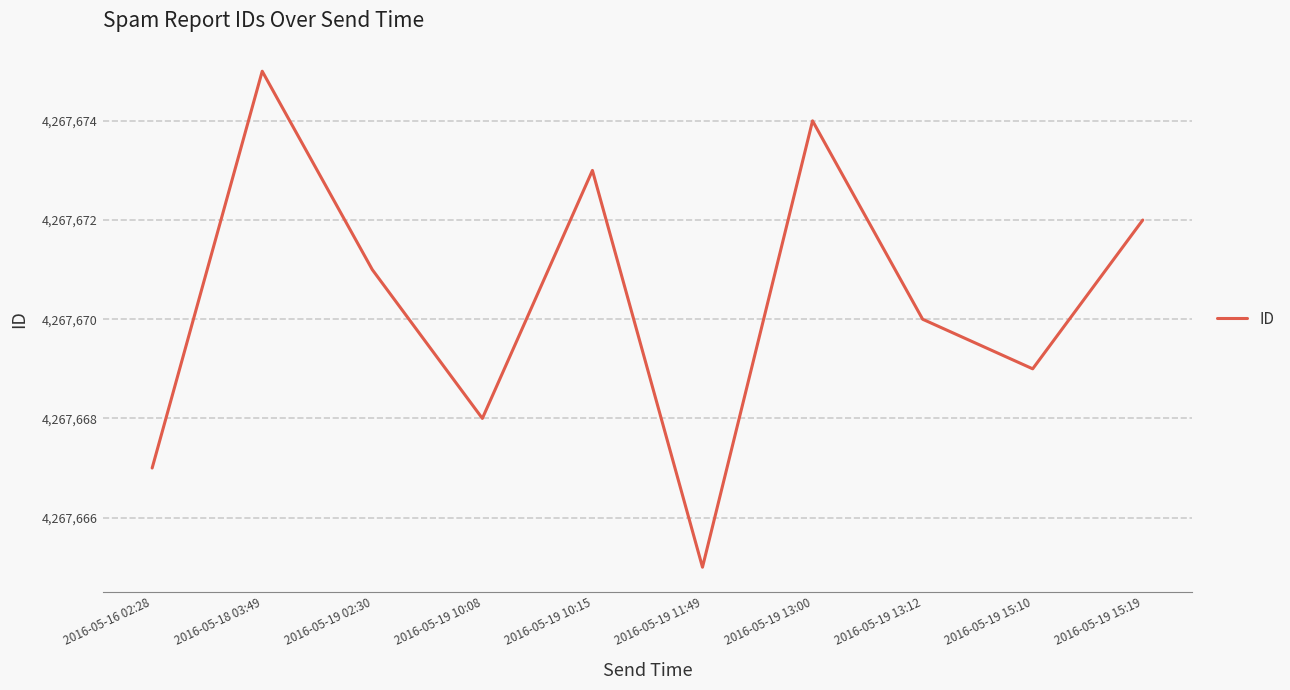

What is the approximate value at 2016-05-19 15:10, to the nearest 10?

4267670